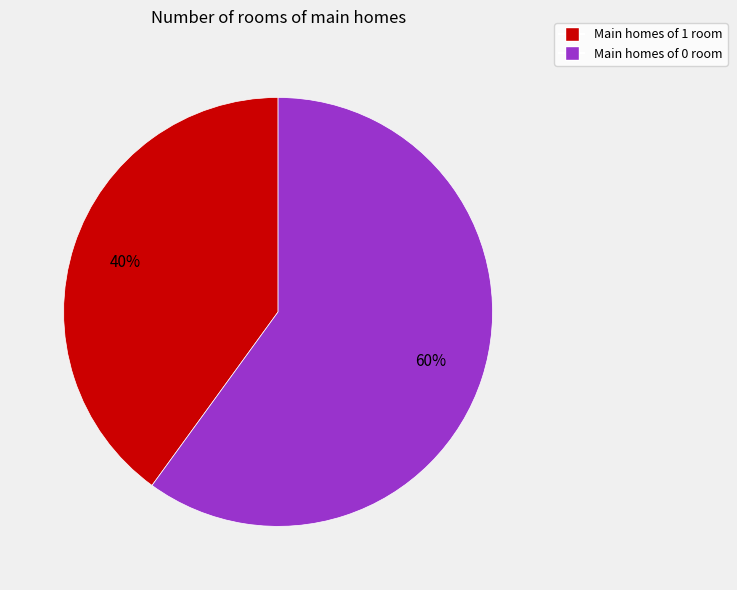

To the nearest percent, what is the average slice percentage?

50%